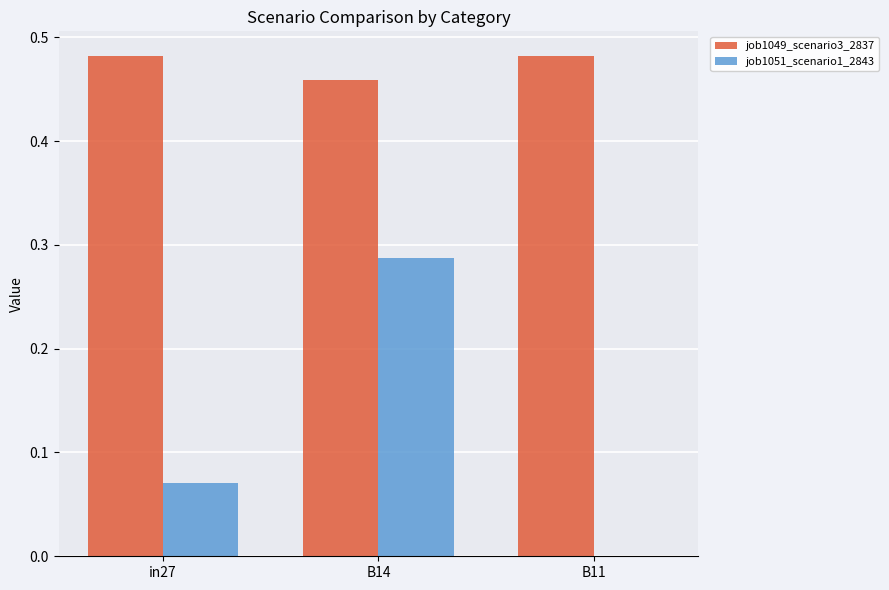

Does the chart contain stacked bars?

No